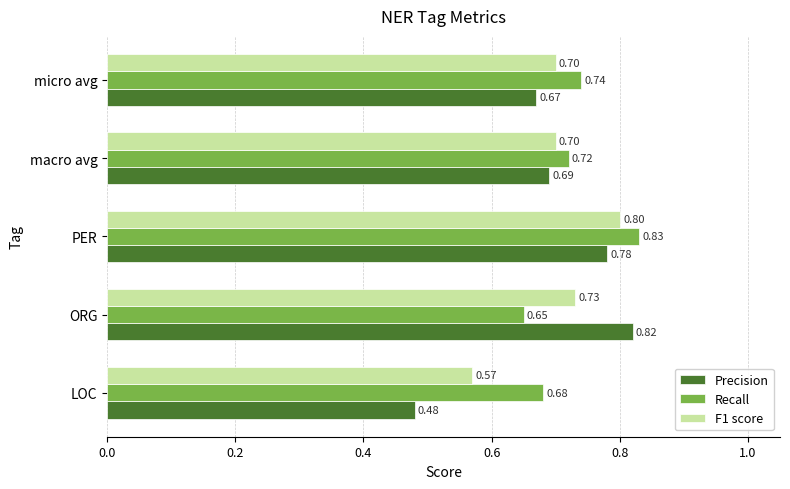

Count the Precision values in the range 0 to 1.

5